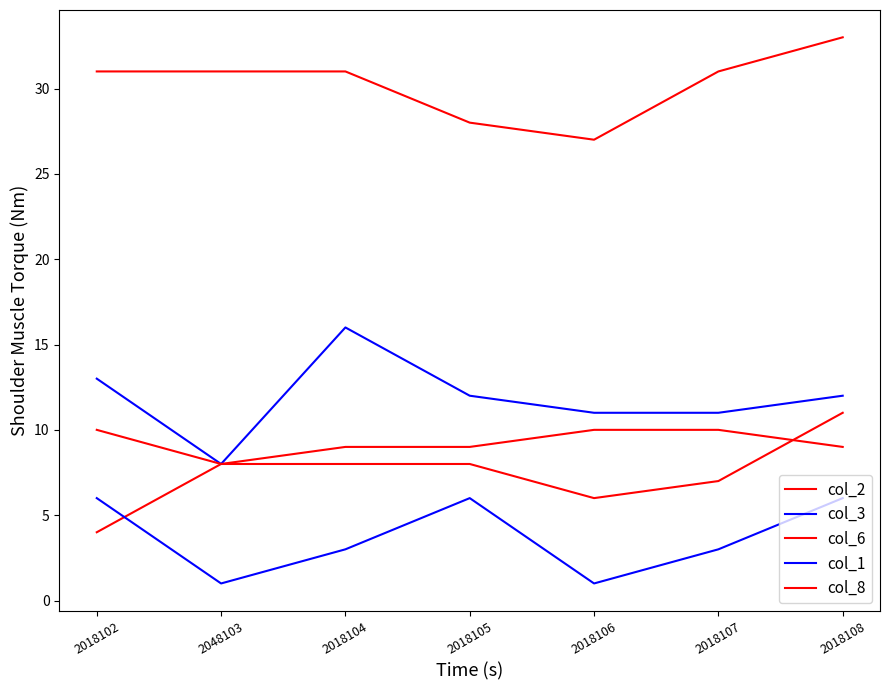

True or false: col_8 has a value of 5 at 2018105.

False